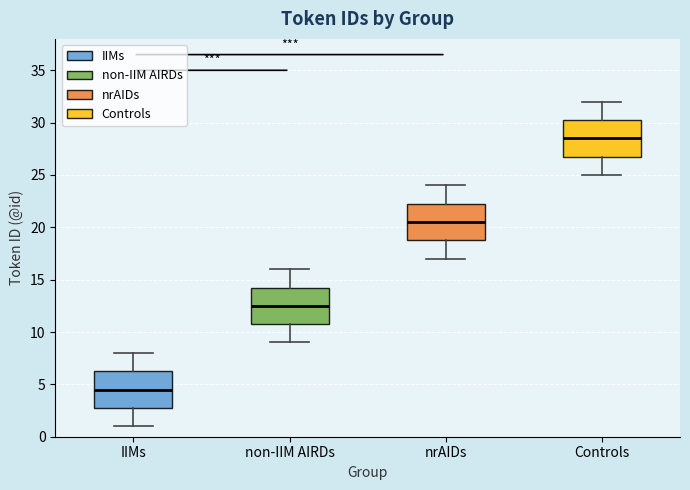

Where does the median line of the box for IIMs sit on the y-axis? The values are not printed on the chart, so give them approximately, as read against the axis.

4.5